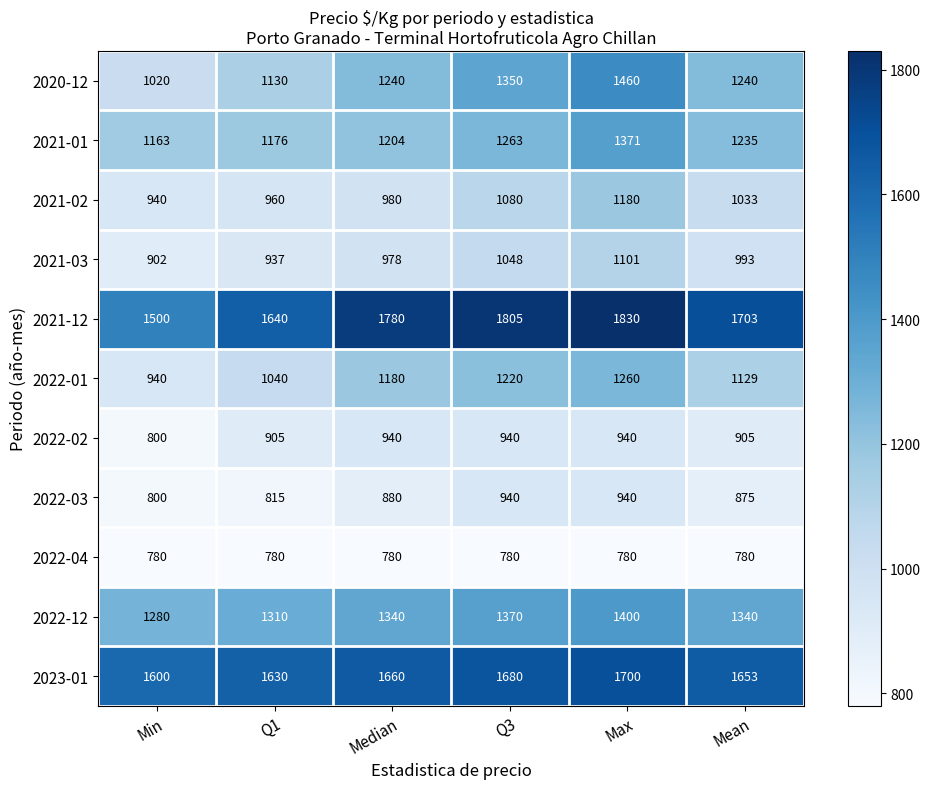

What is the difference between the maximum and minimum values in the 2023-01 series?

100